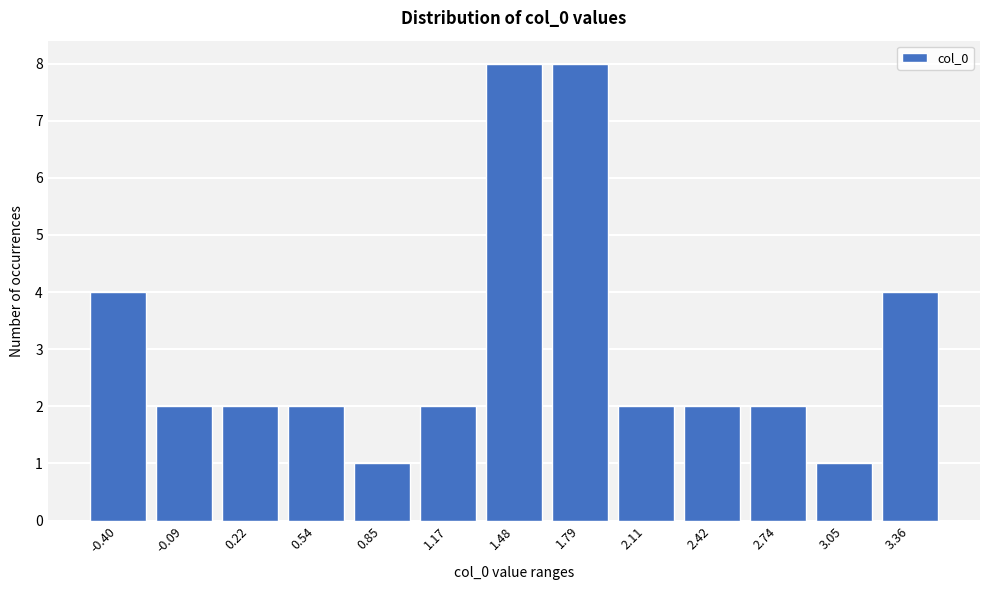

Reading right to left, what are all the values shown in this chart?

3.36=4	3.05=1	2.74=2	2.42=2	2.11=2	1.79=8	1.48=8	1.17=2	0.85=1	0.54=2	0.22=2	-0.09=2	-0.40=4